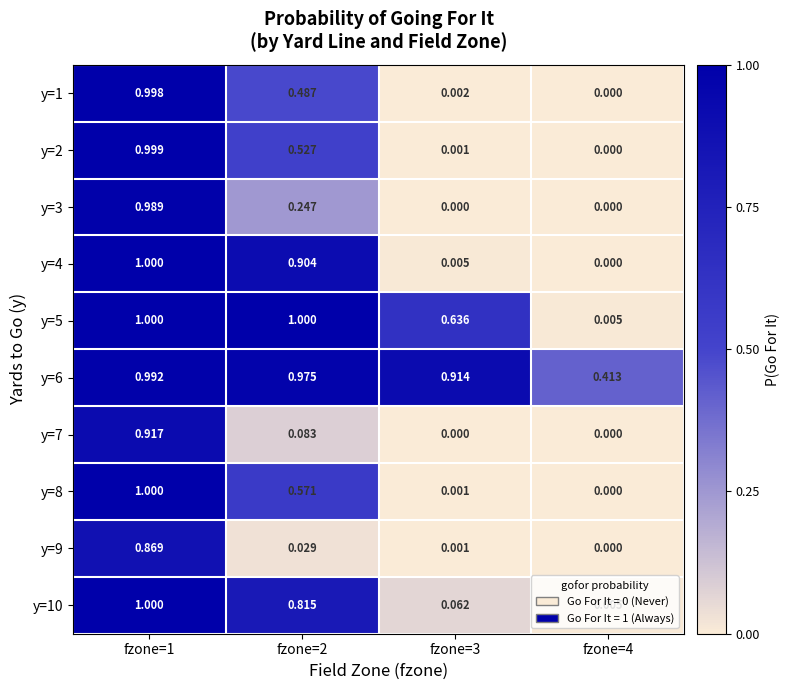

Is the value of y=5 at fzone=3 greater than the value of y=8 at fzone=2?

Yes